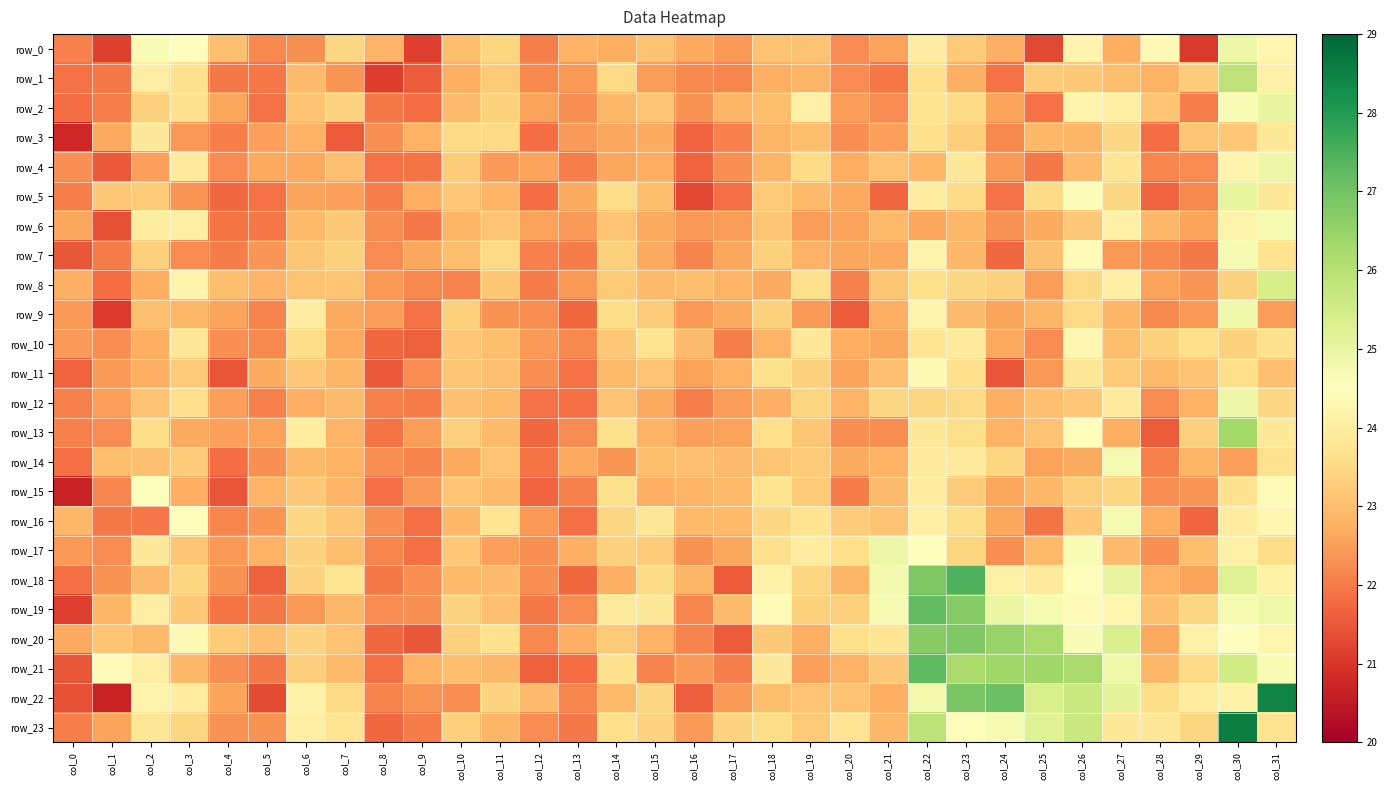

At how many categories does at least one series exceed 25?

8